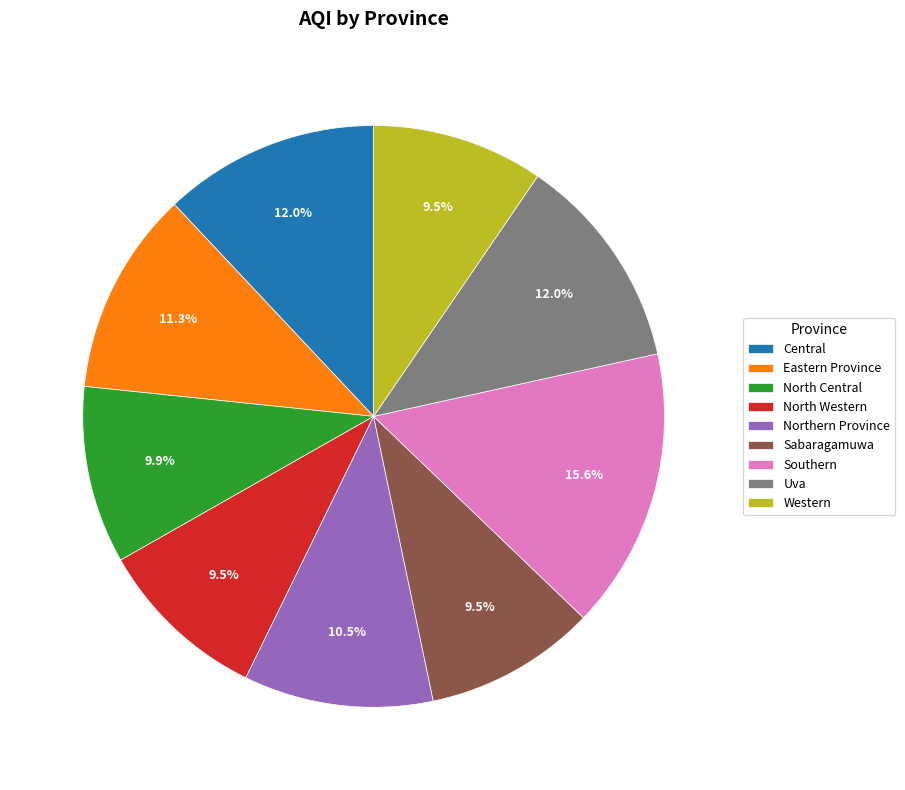

Is there any slice that represents more than half of the pie?

No